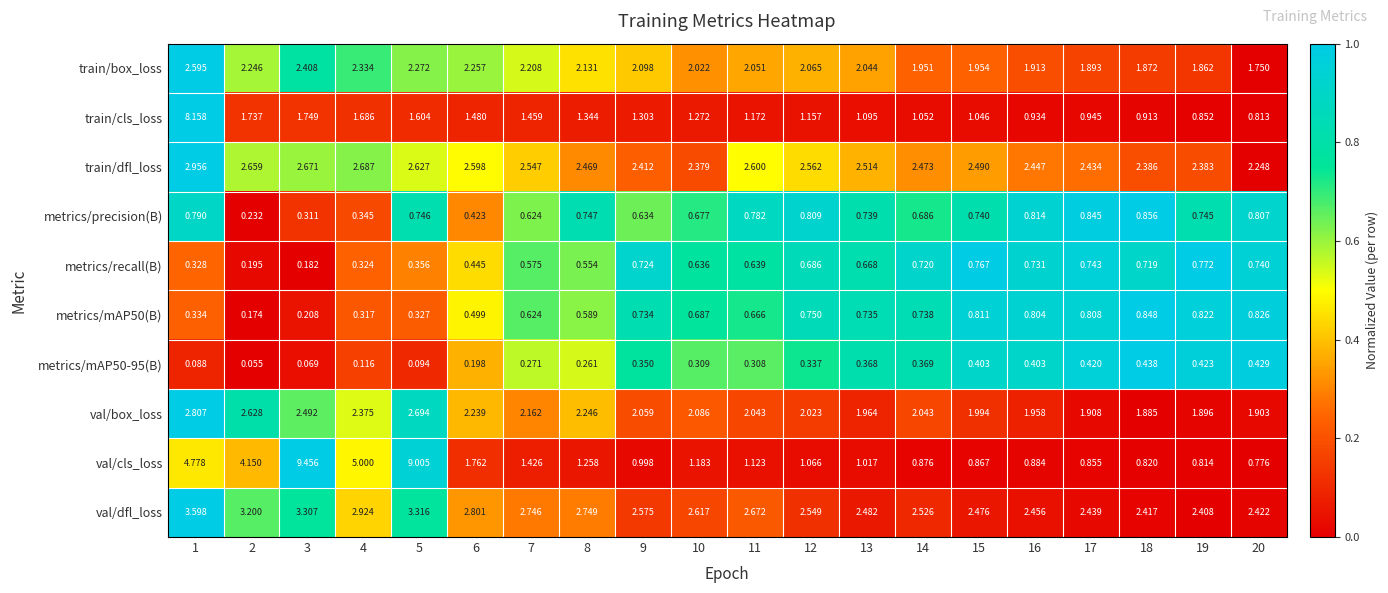

Rank the series at 8 from lowest to highest value.

metrics/mAP50-95(B), metrics/recall(B), metrics/mAP50(B), metrics/precision(B), val/cls_loss, train/cls_loss, train/box_loss, val/box_loss, train/dfl_loss, val/dfl_loss